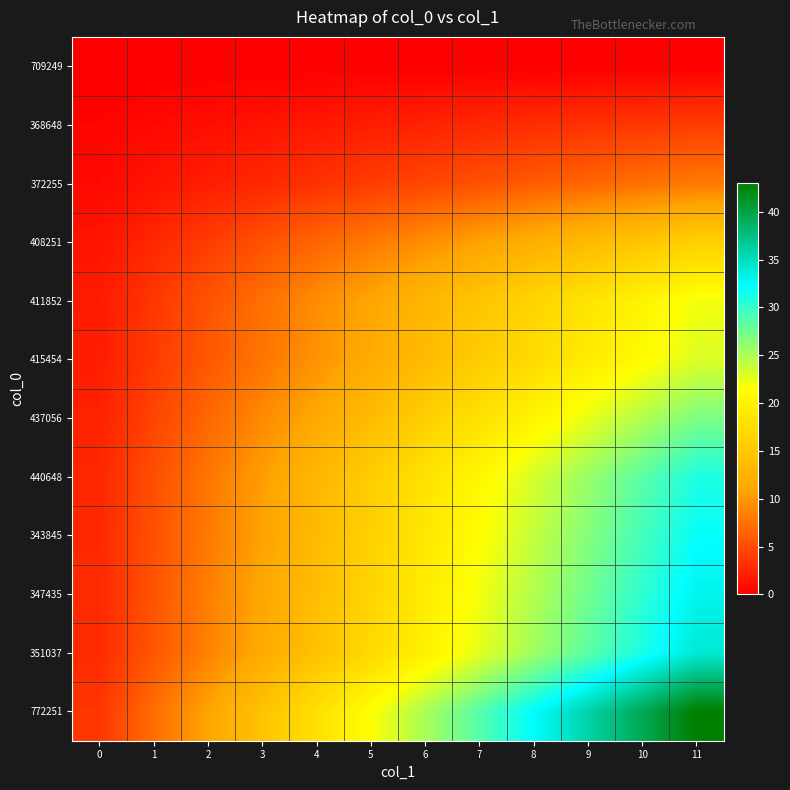

Reading left to right, what are all the values shown in this chart?

709249: 0=0.0	1=0.0	2=0.0	3=0.0	4=0.0	5=0.0	6=0.0	7=0.0	8=0.0	9=0.0	10=0.0	11=0.0
368648: 0=0.3	1=0.7	2=1.0	3=1.3	4=1.7	5=2.0	6=2.3	7=2.7	8=3.0	9=3.3	10=3.7	11=4.0
372255: 0=0.7	1=1.3	2=2.0	3=2.7	4=3.3	5=4.0	6=4.7	7=5.3	8=6.0	9=6.7	10=7.3	11=8.0
408251: 0=1.3	1=2.7	2=4.0	3=5.3	4=6.7	5=8.0	6=9.3	7=10.7	8=12.0	9=13.3	10=14.7	11=16.0
411852: 0=1.8	1=3.7	2=5.5	3=7.3	4=9.2	5=11.0	6=12.8	7=14.7	8=16.5	9=18.3	10=20.2	11=22.0
415454: 0=1.9	1=3.8	2=5.8	3=7.7	4=9.6	5=11.5	6=13.4	7=15.3	8=17.2	9=19.2	10=21.1	11=23.0
437056: 0=2.2	1=4.5	2=6.8	3=9.0	4=11.2	5=13.5	6=15.8	7=18.0	8=20.2	9=22.5	10=24.8	11=27.0
440648: 0=2.6	1=5.2	2=7.8	3=10.3	4=12.9	5=15.5	6=18.1	7=20.7	8=23.2	9=25.8	10=28.4	11=31.0
343845: 0=2.7	1=5.3	2=8.0	3=10.7	4=13.3	5=16.0	6=18.7	7=21.3	8=24.0	9=26.7	10=29.3	11=32.0
347435: 0=2.8	1=5.5	2=8.2	3=11.0	4=13.8	5=16.5	6=19.2	7=22.0	8=24.8	9=27.5	10=30.2	11=33.0
351037: 0=2.8	1=5.7	2=8.5	3=11.3	4=14.2	5=17.0	6=19.8	7=22.7	8=25.5	9=28.3	10=31.2	11=34.0
772251: 0=3.6	1=7.2	2=10.8	3=14.3	4=17.9	5=21.5	6=25.1	7=28.7	8=32.2	9=35.8	10=39.4	11=43.0